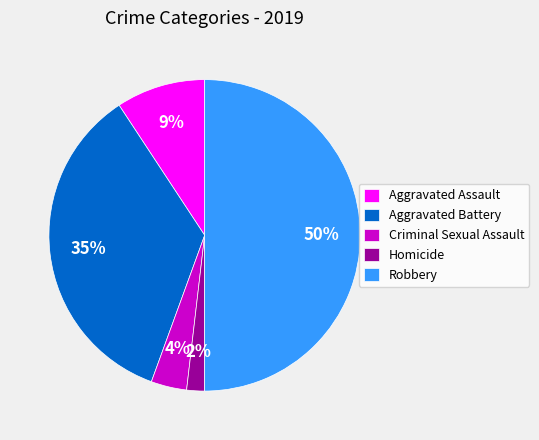

The Homicide slice represents 2% of the pie. True or false?

True